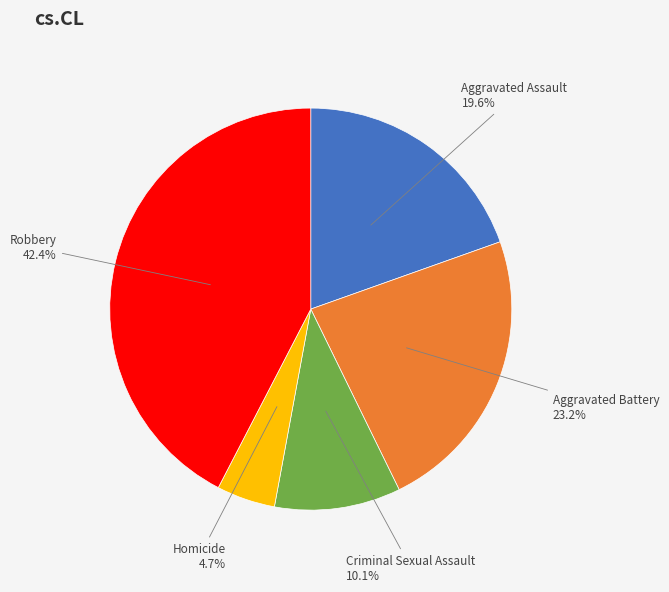

What percentage is the Aggravated Battery slice, to the nearest percent?

23%